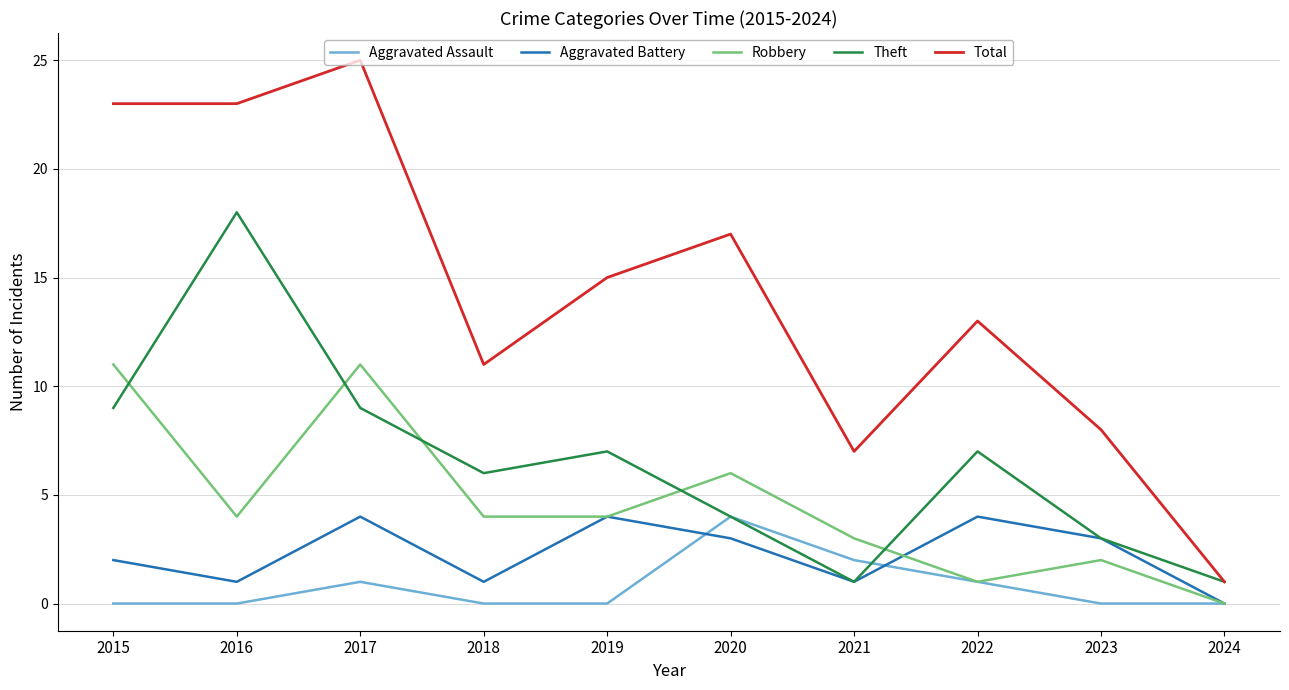

Is it true that Aggravated Battery equals 2 at 2022?

False